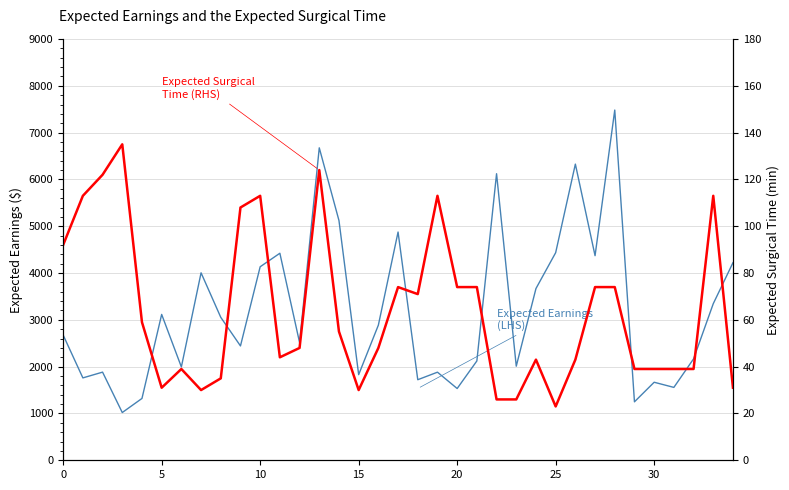

What is the label of the 21st point from the left?

20